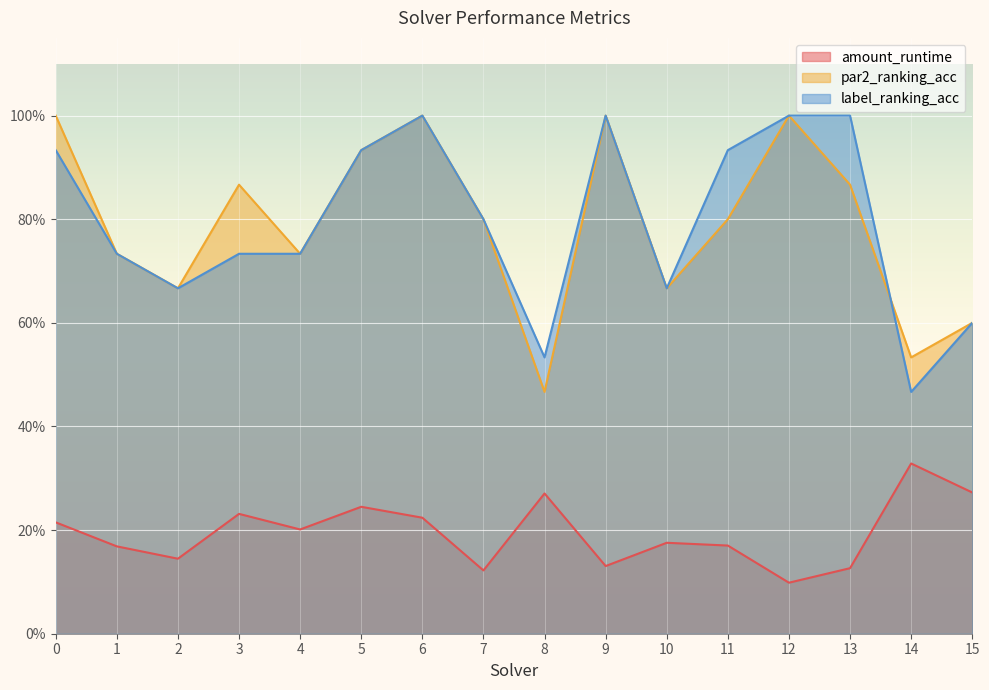

Reading right to left, list all the values displayed in this chart.

amount_runtime: 0.3	0.3	0.1	0.1	0.2	0.2	0.1	0.3	0.1	0.2	0.2	0.2	0.2	0.1	0.2	0.2
par2_ranking_acc: 0.6	0.5	0.9	1.0	0.8	0.7	1.0	0.5	0.8	1.0	0.9	0.7	0.9	0.7	0.7	1.0
label_ranking_acc: 0.6	0.5	1.0	1.0	0.9	0.7	1.0	0.5	0.8	1.0	0.9	0.7	0.7	0.7	0.7	0.9